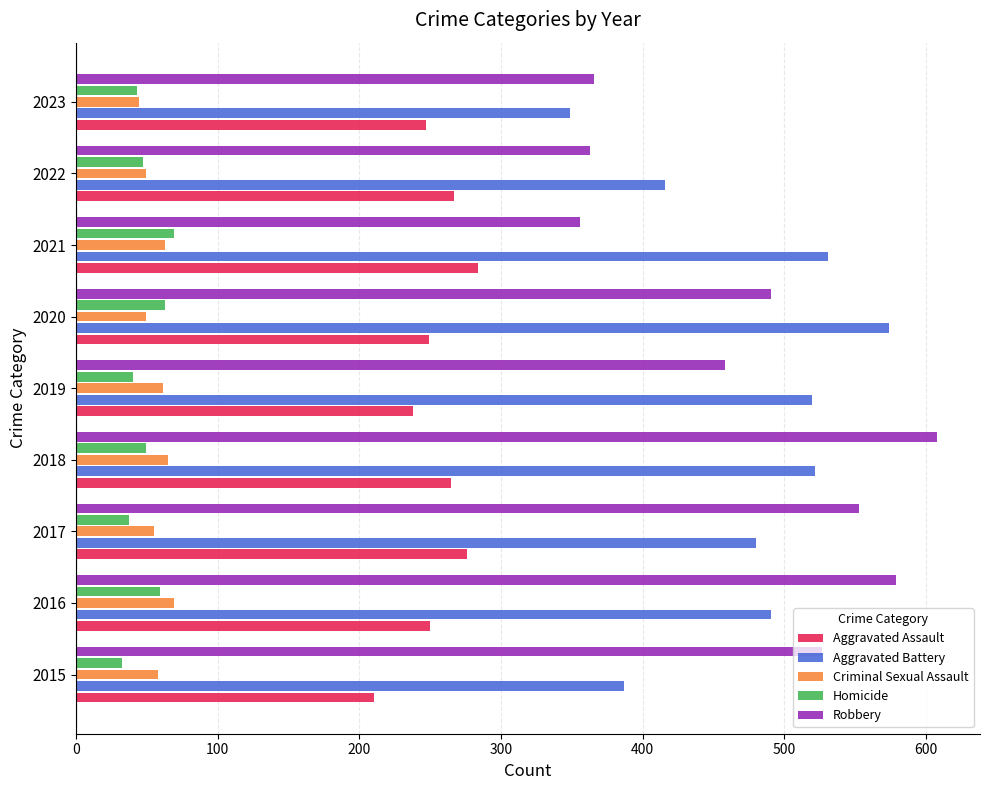

At 2015, list the series in order from smallest to largest.

Homicide, Criminal Sexual Assault, Aggravated Assault, Aggravated Battery, Robbery